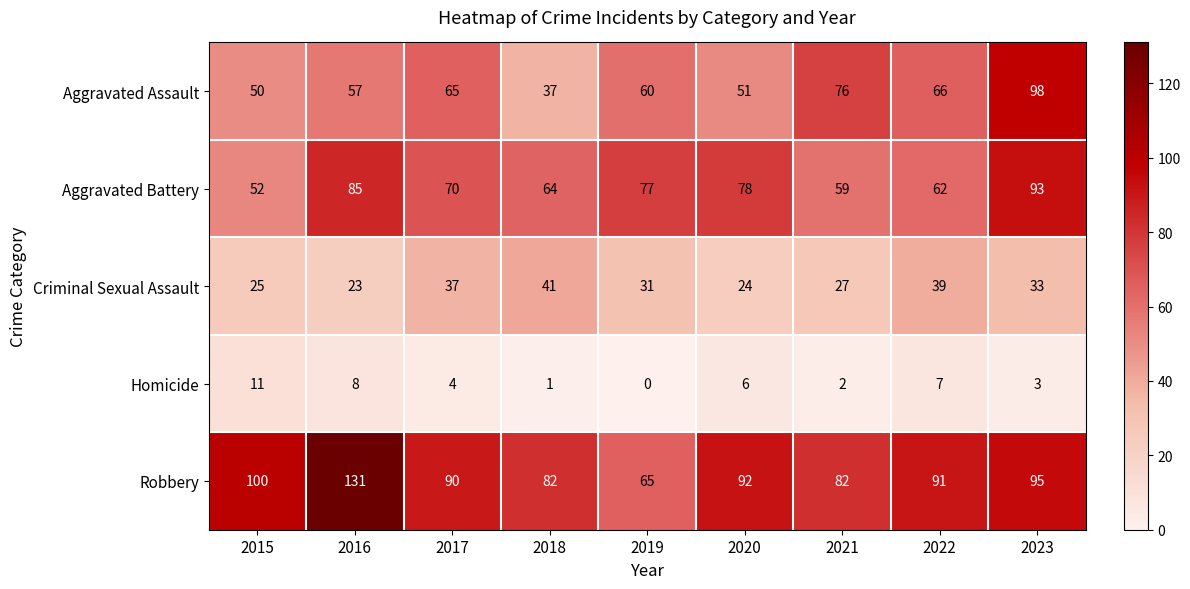

At which category is the sum across all series the highest?

2023